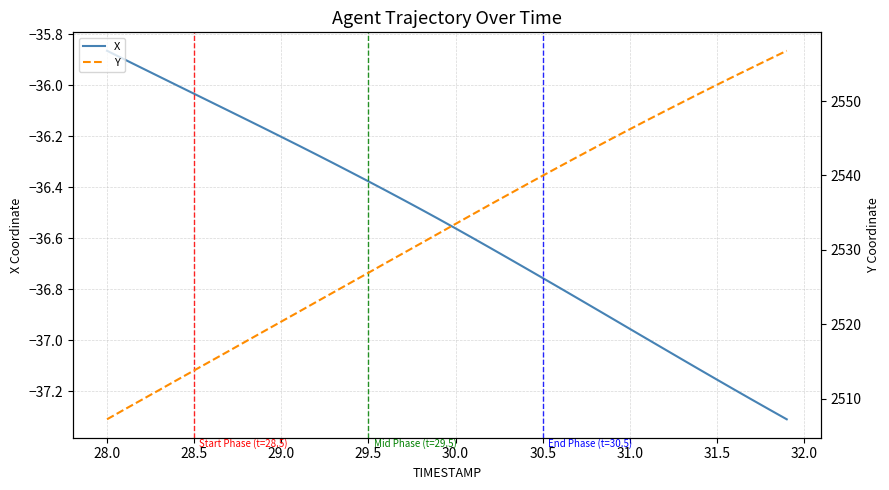

Count the number of data series in this chart.

2